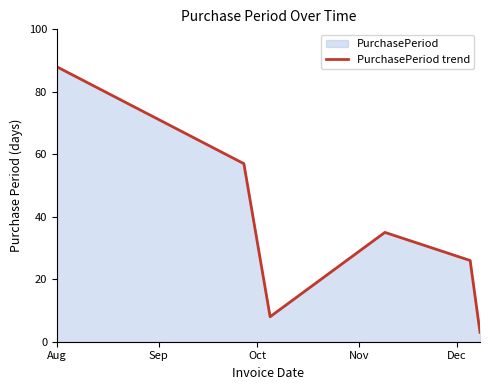

Does the chart have visible grid lines?

No